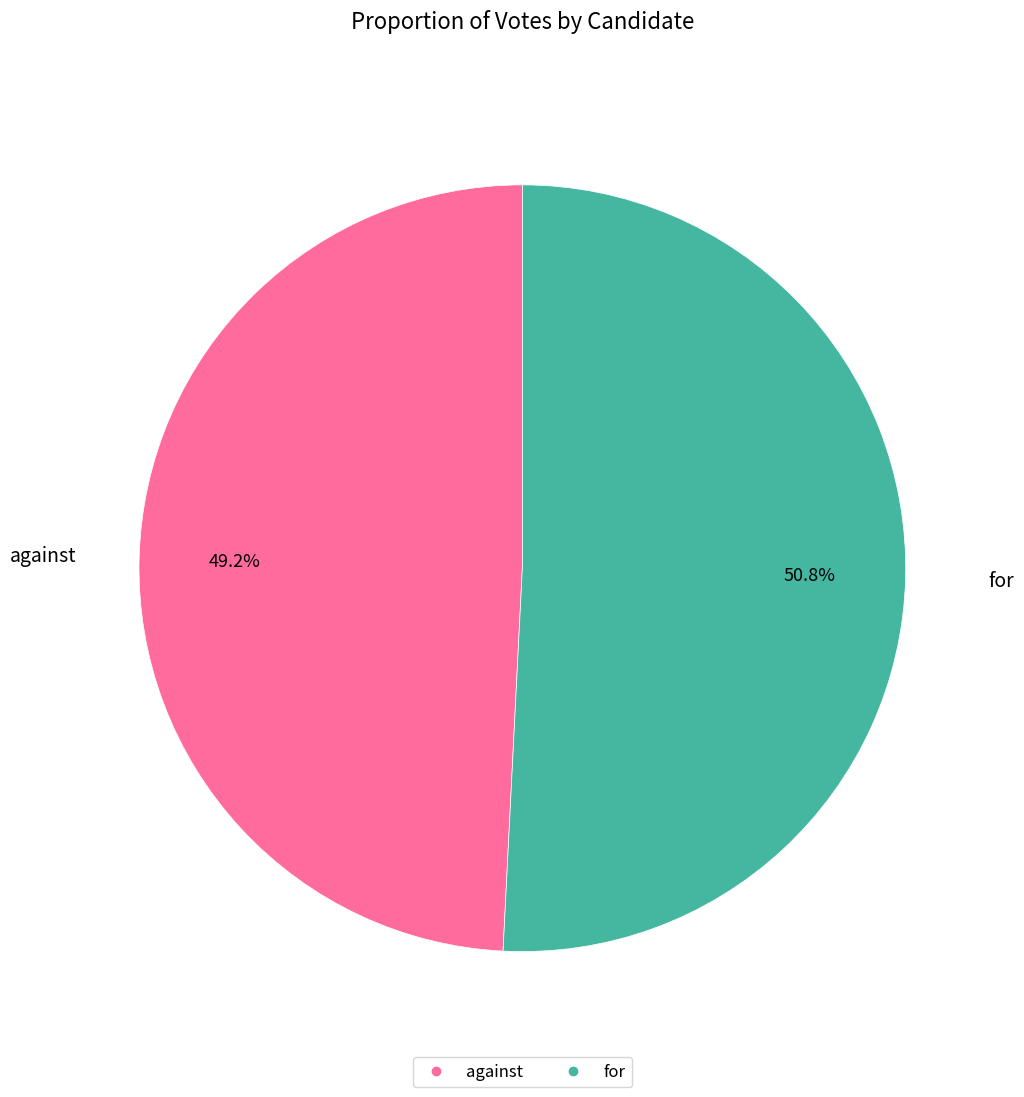

Count the number of slices in the pie.

2